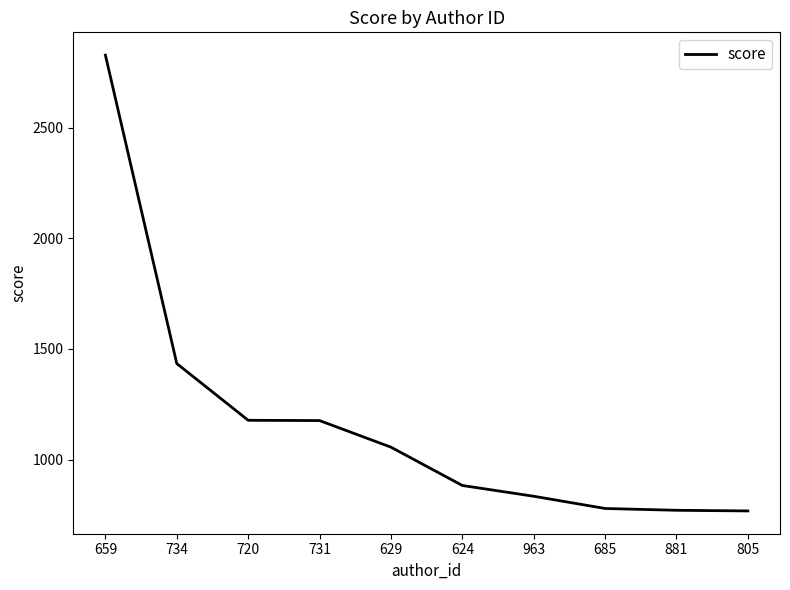

Is this an area chart (filled region under the line)?

No